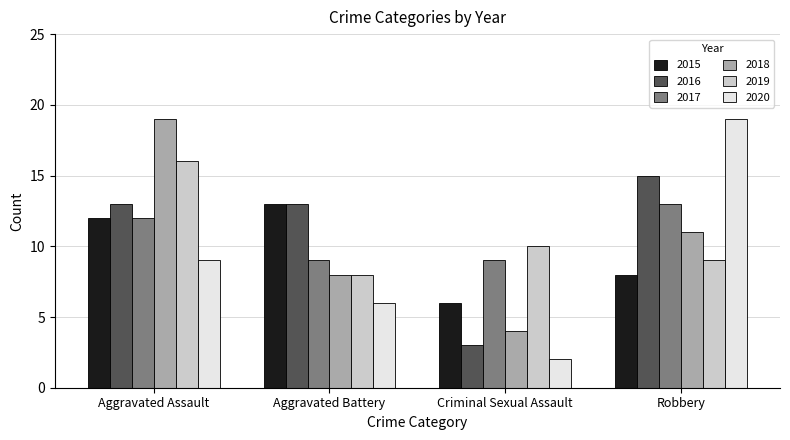

How many distinct data groups are displayed?

6